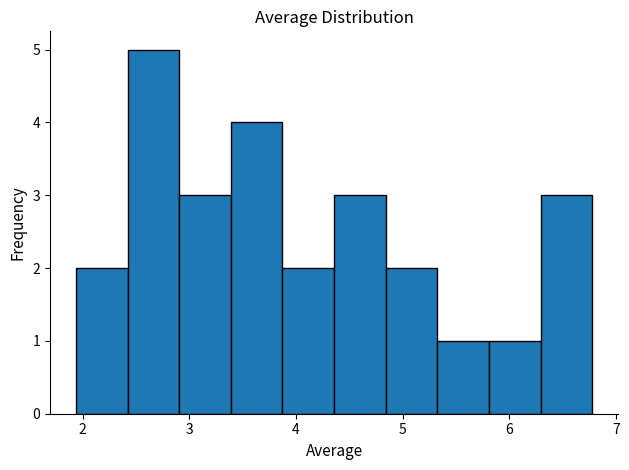

What is the height of the bar covering 2.4 to 2.9 on the x-axis? Neither the bar edges nor the heights are printed on the chart, so give them approximately, as read against the axes.

5